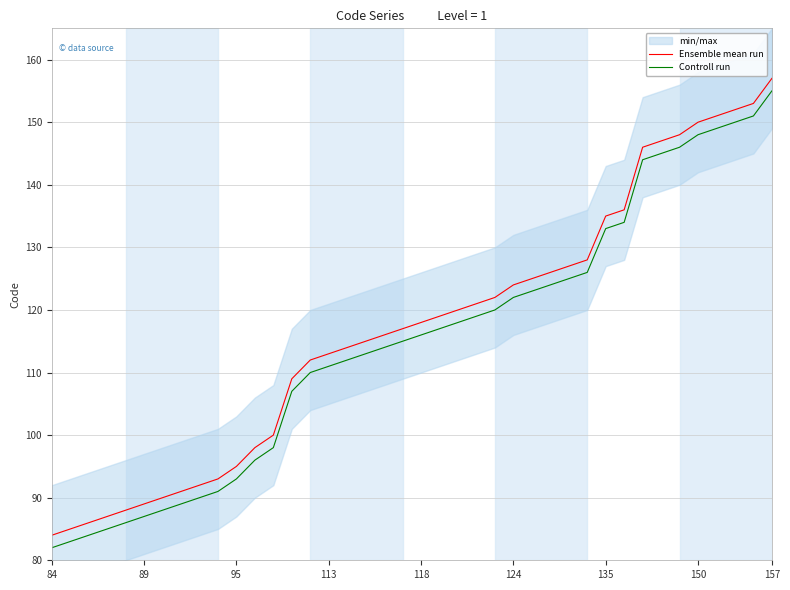

Which category has the highest value in the Ensemble mean run series?

157